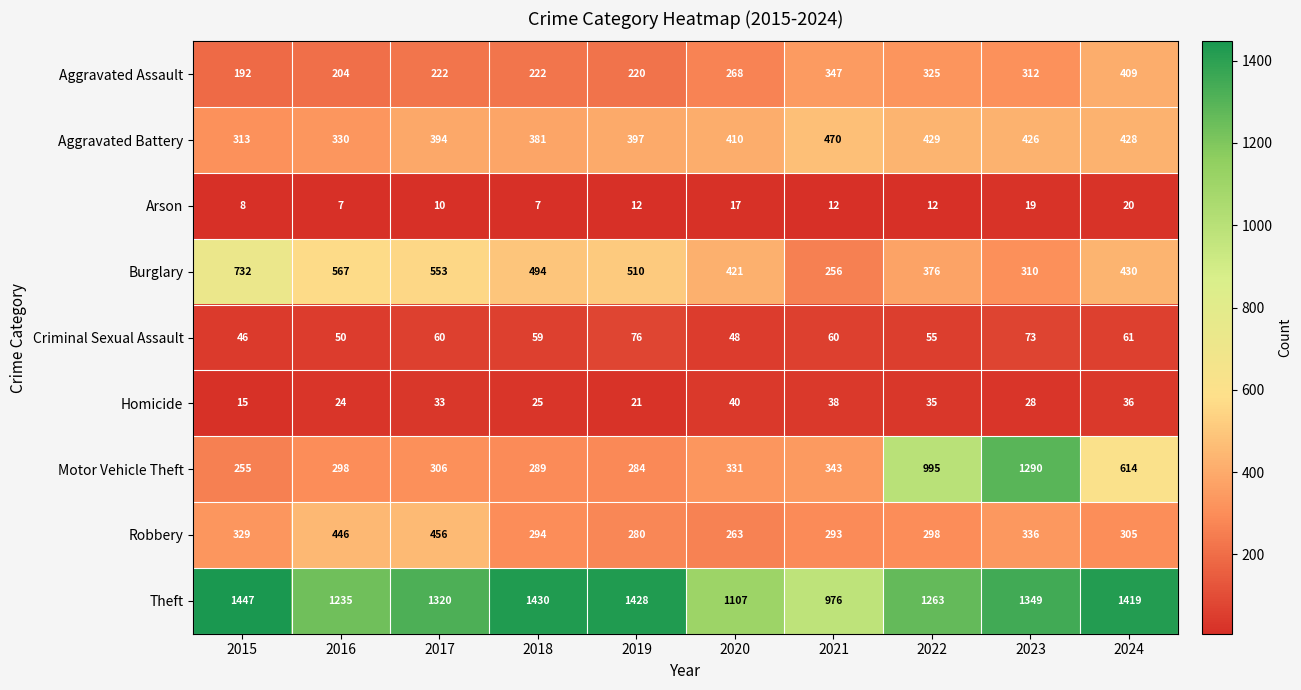

What is the spread (max minus min) of values at 2016?

1228